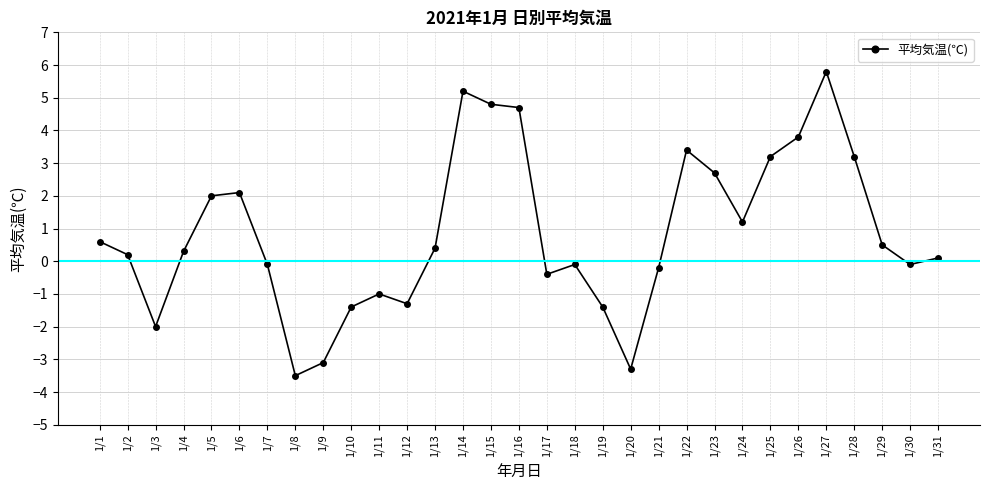

What is the difference between the values at 1/23 and 1/18?

2.8